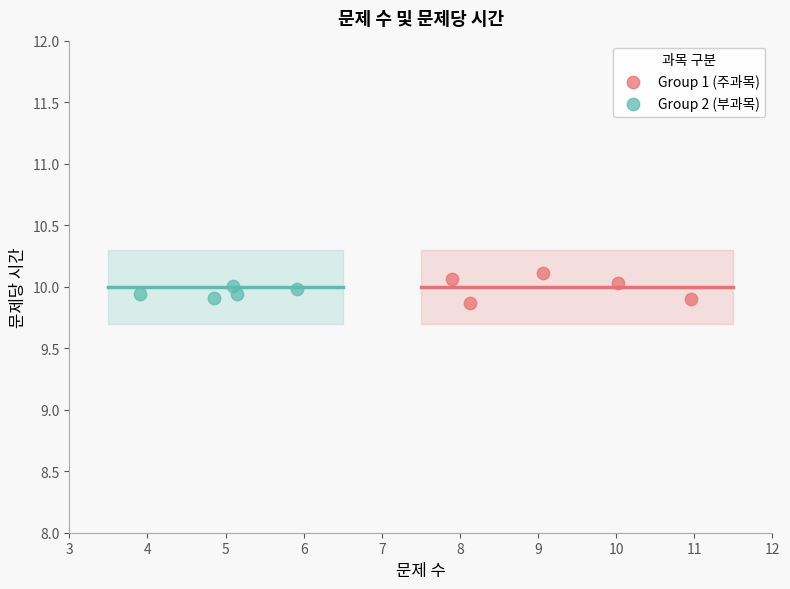

Which series contains the highest Y value?

Group 1 (주과목)